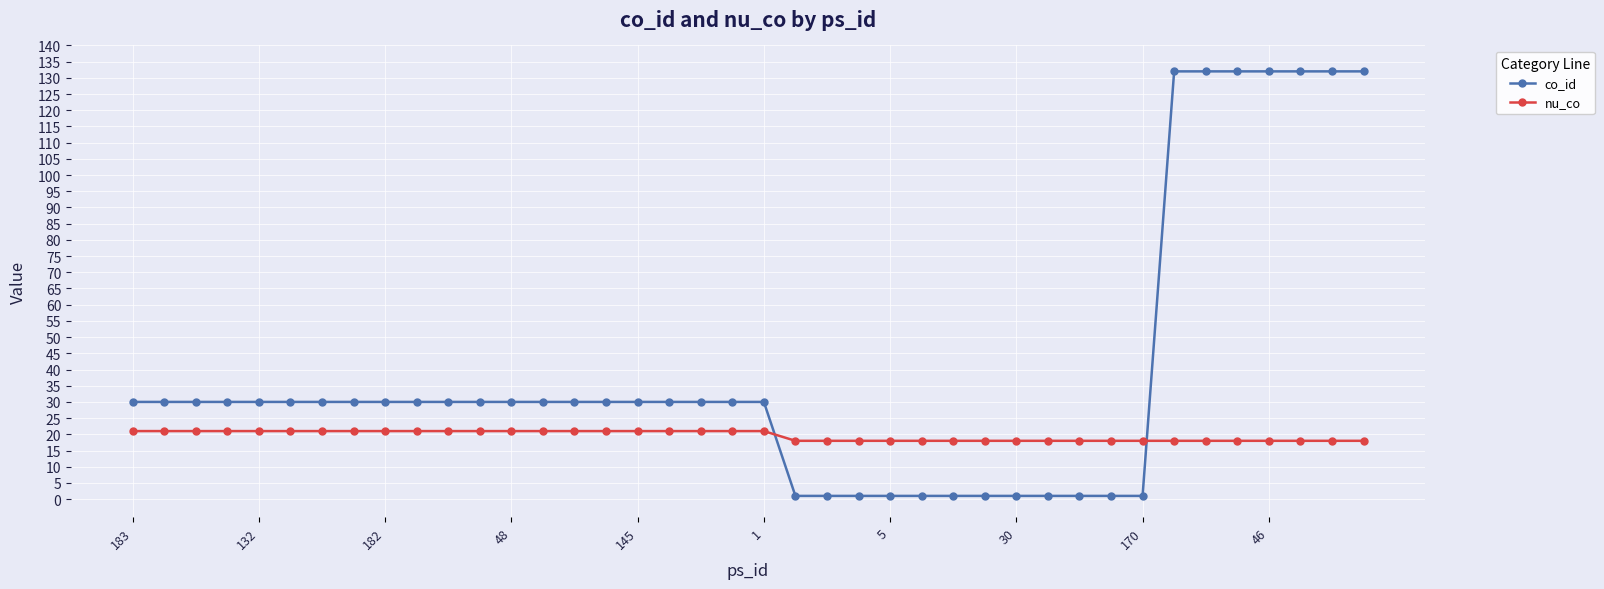

Count the number of categories in the chart.

40